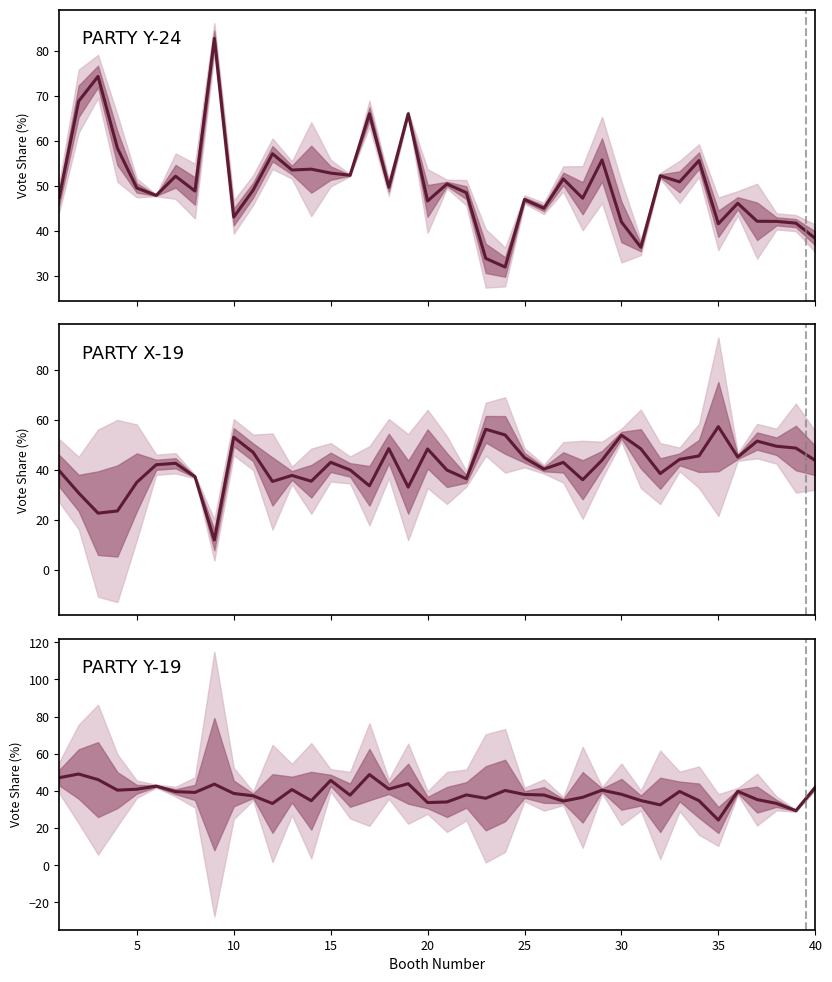

What is the sum of all PARTY Y-24 values?

2020.4